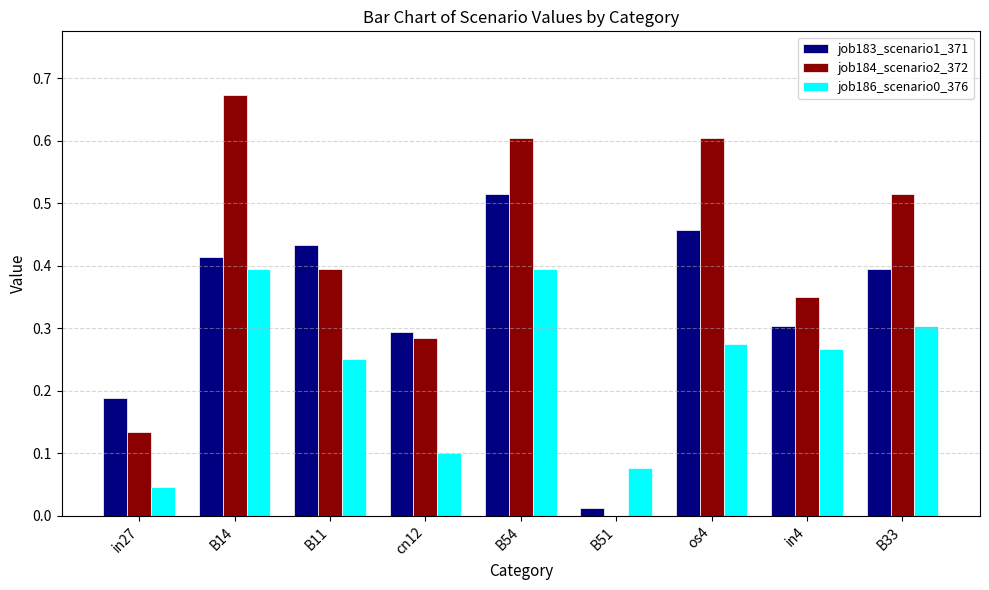

What is the sum of all job186_scenario0_376 values?

2.1